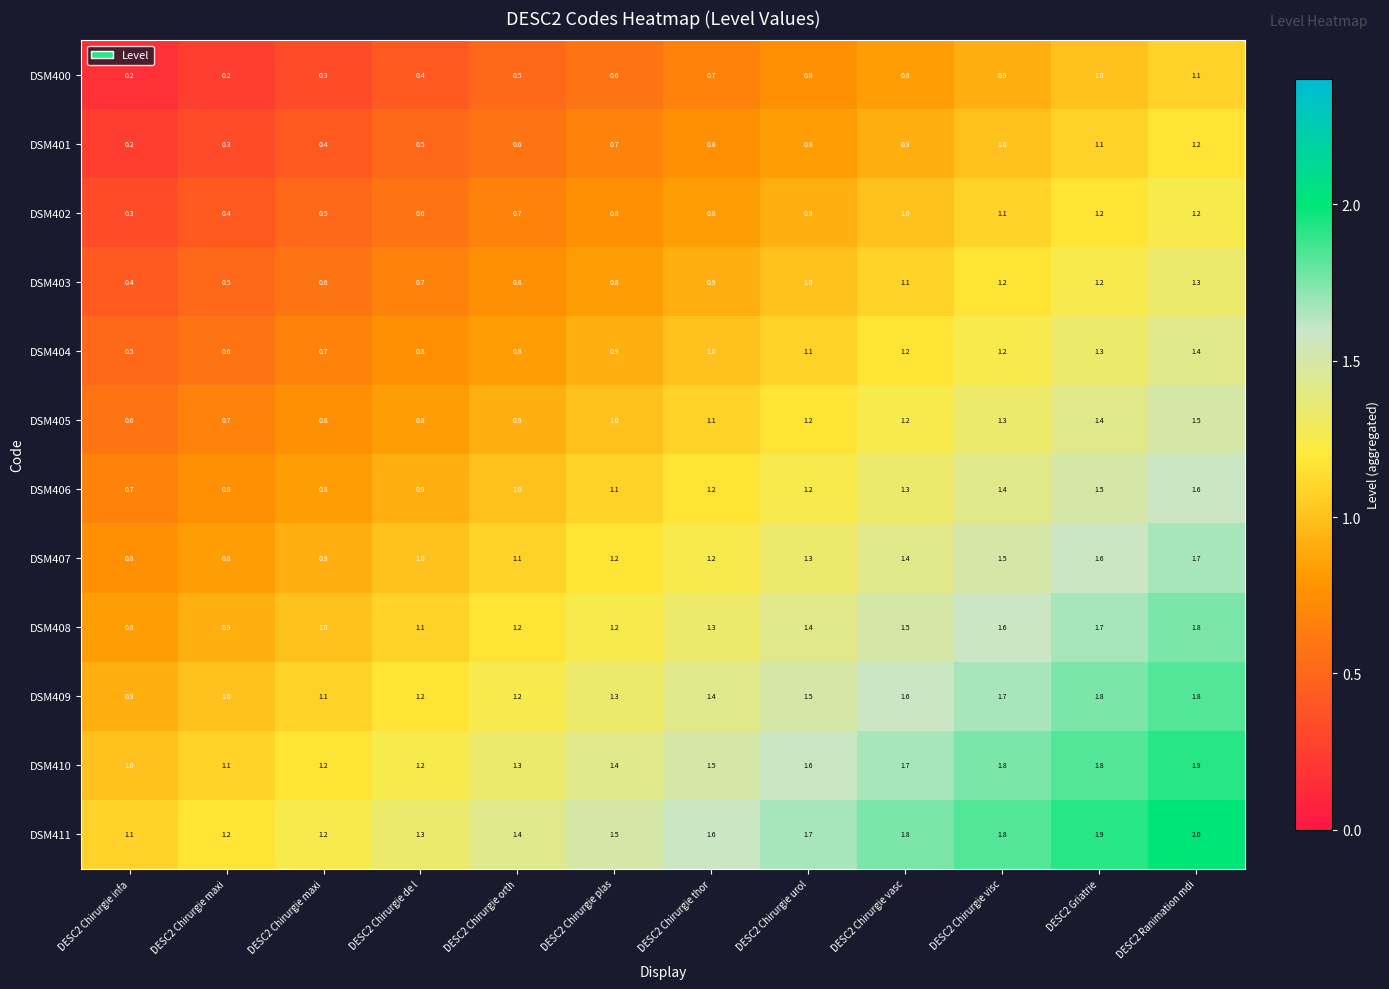

Reading left to right, list all the values displayed in this chart.

DSM400: DESC2 Chirurgie infa=0.2	DESC2 Chirurgie maxi=0.2	DESC2 Chirurgie maxi=0.3	DESC2 Chirurgie de l=0.4	DESC2 Chirurgie orth=0.5	DESC2 Chirurgie plas=0.6	DESC2 Chirurgie thor=0.7	DESC2 Chirurgie urol=0.8	DESC2 Chirurgie vasc=0.8	DESC2 Chirurgie visc=0.9	DESC2 Griatrie=1.0	DESC2 Ranimation mdi=1.1
DSM401: DESC2 Chirurgie infa=0.2	DESC2 Chirurgie maxi=0.3	DESC2 Chirurgie maxi=0.4	DESC2 Chirurgie de l=0.5	DESC2 Chirurgie orth=0.6	DESC2 Chirurgie plas=0.7	DESC2 Chirurgie thor=0.8	DESC2 Chirurgie urol=0.8	DESC2 Chirurgie vasc=0.9	DESC2 Chirurgie visc=1.0	DESC2 Griatrie=1.1	DESC2 Ranimation mdi=1.2
DSM402: DESC2 Chirurgie infa=0.3	DESC2 Chirurgie maxi=0.4	DESC2 Chirurgie maxi=0.5	DESC2 Chirurgie de l=0.6	DESC2 Chirurgie orth=0.7	DESC2 Chirurgie plas=0.8	DESC2 Chirurgie thor=0.8	DESC2 Chirurgie urol=0.9	DESC2 Chirurgie vasc=1.0	DESC2 Chirurgie visc=1.1	DESC2 Griatrie=1.2	DESC2 Ranimation mdi=1.2
DSM403: DESC2 Chirurgie infa=0.4	DESC2 Chirurgie maxi=0.5	DESC2 Chirurgie maxi=0.6	DESC2 Chirurgie de l=0.7	DESC2 Chirurgie orth=0.8	DESC2 Chirurgie plas=0.8	DESC2 Chirurgie thor=0.9	DESC2 Chirurgie urol=1.0	DESC2 Chirurgie vasc=1.1	DESC2 Chirurgie visc=1.2	DESC2 Griatrie=1.2	DESC2 Ranimation mdi=1.3
DSM404: DESC2 Chirurgie infa=0.5	DESC2 Chirurgie maxi=0.6	DESC2 Chirurgie maxi=0.7	DESC2 Chirurgie de l=0.8	DESC2 Chirurgie orth=0.8	DESC2 Chirurgie plas=0.9	DESC2 Chirurgie thor=1.0	DESC2 Chirurgie urol=1.1	DESC2 Chirurgie vasc=1.2	DESC2 Chirurgie visc=1.2	DESC2 Griatrie=1.3	DESC2 Ranimation mdi=1.4
DSM405: DESC2 Chirurgie infa=0.6	DESC2 Chirurgie maxi=0.7	DESC2 Chirurgie maxi=0.8	DESC2 Chirurgie de l=0.8	DESC2 Chirurgie orth=0.9	DESC2 Chirurgie plas=1.0	DESC2 Chirurgie thor=1.1	DESC2 Chirurgie urol=1.2	DESC2 Chirurgie vasc=1.2	DESC2 Chirurgie visc=1.3	DESC2 Griatrie=1.4	DESC2 Ranimation mdi=1.5
DSM406: DESC2 Chirurgie infa=0.7	DESC2 Chirurgie maxi=0.8	DESC2 Chirurgie maxi=0.8	DESC2 Chirurgie de l=0.9	DESC2 Chirurgie orth=1.0	DESC2 Chirurgie plas=1.1	DESC2 Chirurgie thor=1.2	DESC2 Chirurgie urol=1.2	DESC2 Chirurgie vasc=1.3	DESC2 Chirurgie visc=1.4	DESC2 Griatrie=1.5	DESC2 Ranimation mdi=1.6
DSM407: DESC2 Chirurgie infa=0.8	DESC2 Chirurgie maxi=0.8	DESC2 Chirurgie maxi=0.9	DESC2 Chirurgie de l=1.0	DESC2 Chirurgie orth=1.1	DESC2 Chirurgie plas=1.2	DESC2 Chirurgie thor=1.2	DESC2 Chirurgie urol=1.3	DESC2 Chirurgie vasc=1.4	DESC2 Chirurgie visc=1.5	DESC2 Griatrie=1.6	DESC2 Ranimation mdi=1.7
DSM408: DESC2 Chirurgie infa=0.8	DESC2 Chirurgie maxi=0.9	DESC2 Chirurgie maxi=1.0	DESC2 Chirurgie de l=1.1	DESC2 Chirurgie orth=1.2	DESC2 Chirurgie plas=1.2	DESC2 Chirurgie thor=1.3	DESC2 Chirurgie urol=1.4	DESC2 Chirurgie vasc=1.5	DESC2 Chirurgie visc=1.6	DESC2 Griatrie=1.7	DESC2 Ranimation mdi=1.8
DSM409: DESC2 Chirurgie infa=0.9	DESC2 Chirurgie maxi=1.0	DESC2 Chirurgie maxi=1.1	DESC2 Chirurgie de l=1.2	DESC2 Chirurgie orth=1.2	DESC2 Chirurgie plas=1.3	DESC2 Chirurgie thor=1.4	DESC2 Chirurgie urol=1.5	DESC2 Chirurgie vasc=1.6	DESC2 Chirurgie visc=1.7	DESC2 Griatrie=1.8	DESC2 Ranimation mdi=1.8
DSM410: DESC2 Chirurgie infa=1.0	DESC2 Chirurgie maxi=1.1	DESC2 Chirurgie maxi=1.2	DESC2 Chirurgie de l=1.2	DESC2 Chirurgie orth=1.3	DESC2 Chirurgie plas=1.4	DESC2 Chirurgie thor=1.5	DESC2 Chirurgie urol=1.6	DESC2 Chirurgie vasc=1.7	DESC2 Chirurgie visc=1.8	DESC2 Griatrie=1.8	DESC2 Ranimation mdi=1.9
DSM411: DESC2 Chirurgie infa=1.1	DESC2 Chirurgie maxi=1.2	DESC2 Chirurgie maxi=1.2	DESC2 Chirurgie de l=1.3	DESC2 Chirurgie orth=1.4	DESC2 Chirurgie plas=1.5	DESC2 Chirurgie thor=1.6	DESC2 Chirurgie urol=1.7	DESC2 Chirurgie vasc=1.8	DESC2 Chirurgie visc=1.8	DESC2 Griatrie=1.9	DESC2 Ranimation mdi=2.0